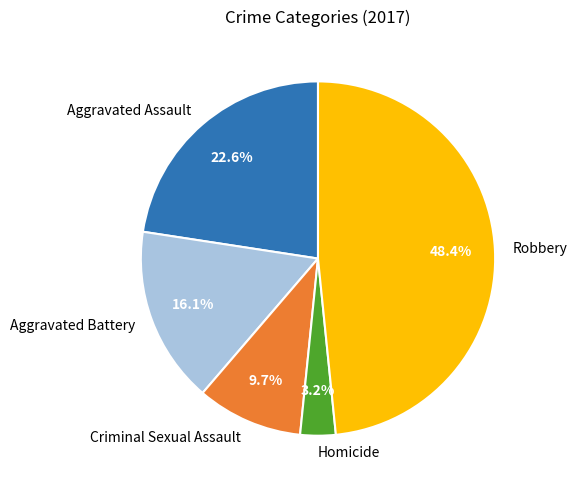

To the nearest percent, what is the average slice percentage?

20%